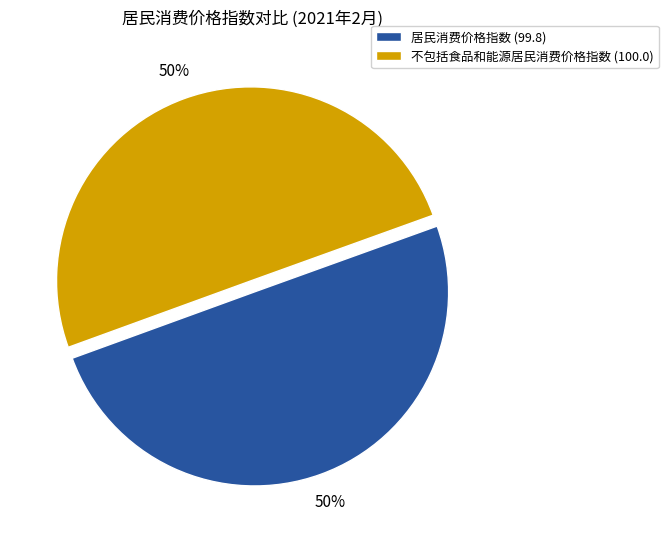

How many segments does this pie chart have?

2